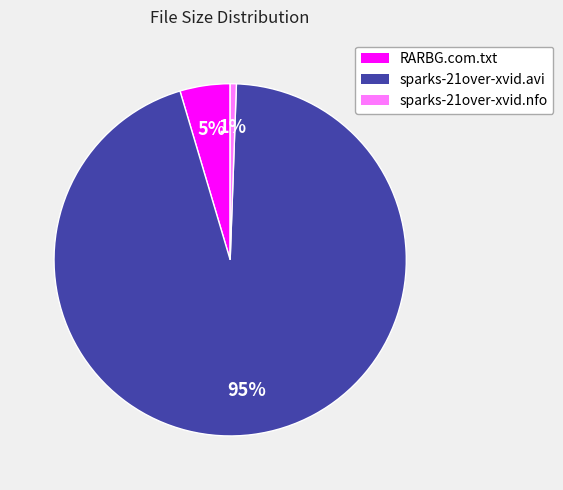

Do sparks-21over-xvid.avi and sparks-21over-xvid.nfo together represent more than half of the pie?

Yes